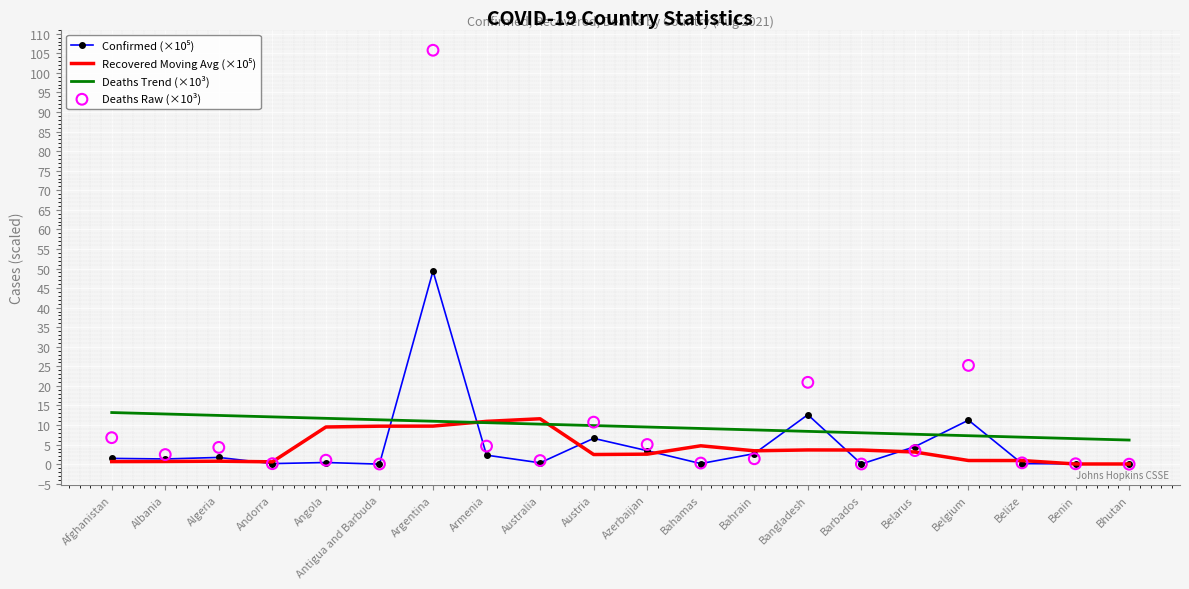

Which series has the widest spread of Y values?

Deaths Raw (×10³)